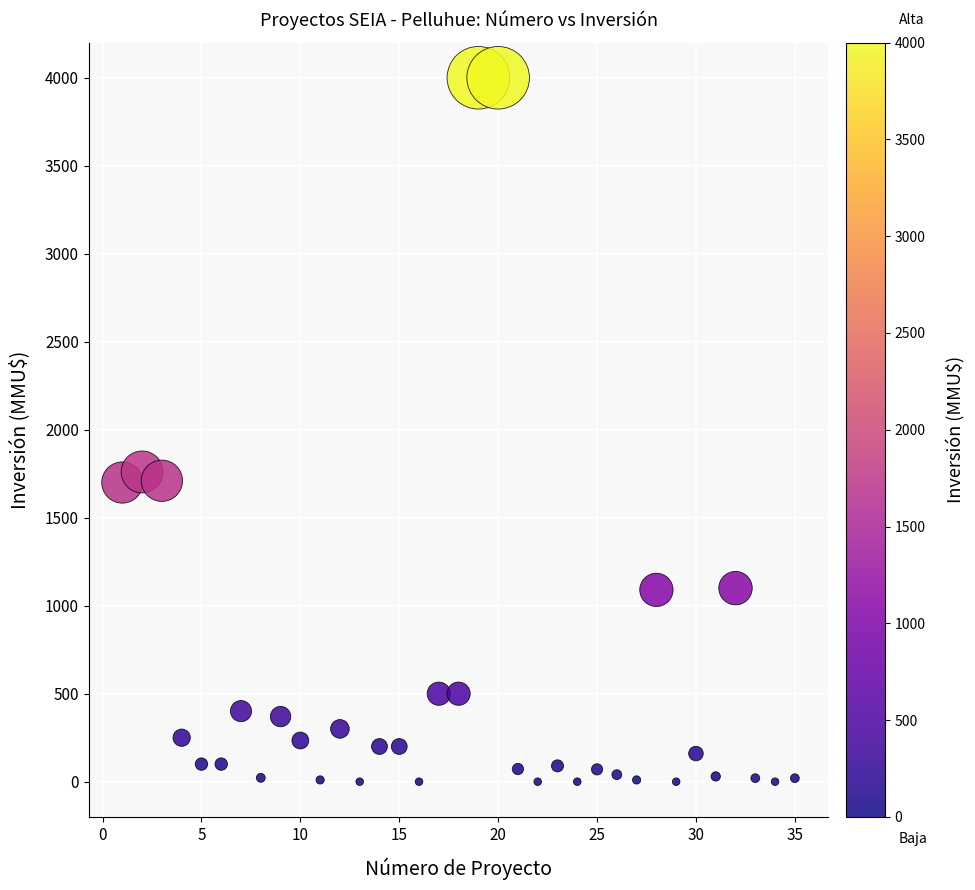

What Y value in the scatter plot is closest to 2000?

1760